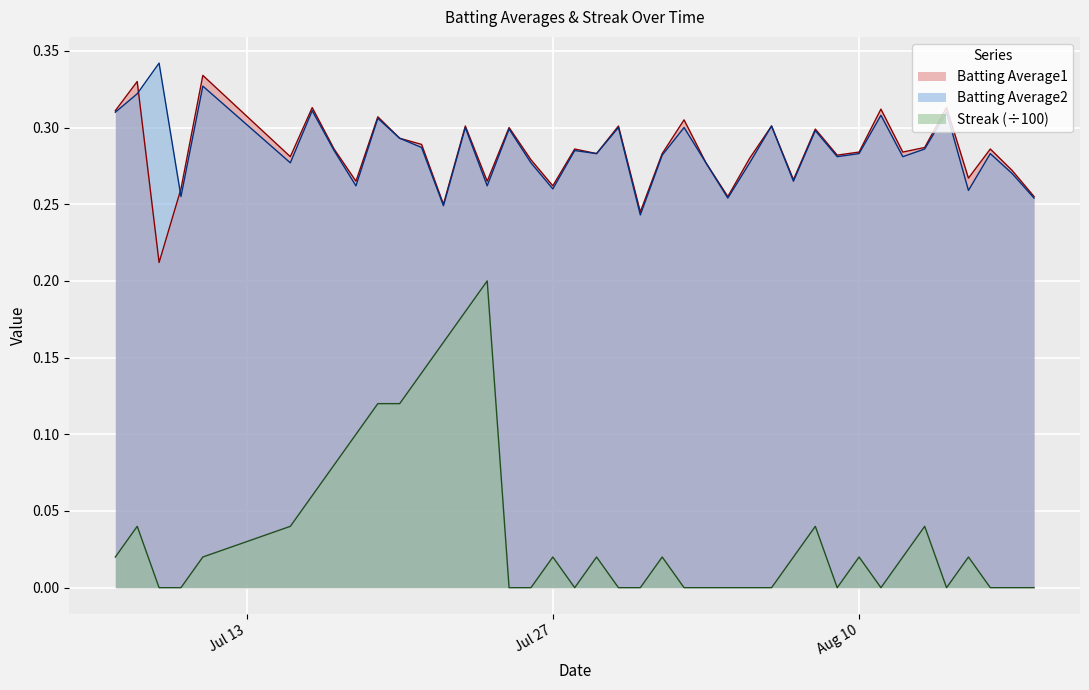

True or false: Batting Average1 and Streak cross at least once.

False